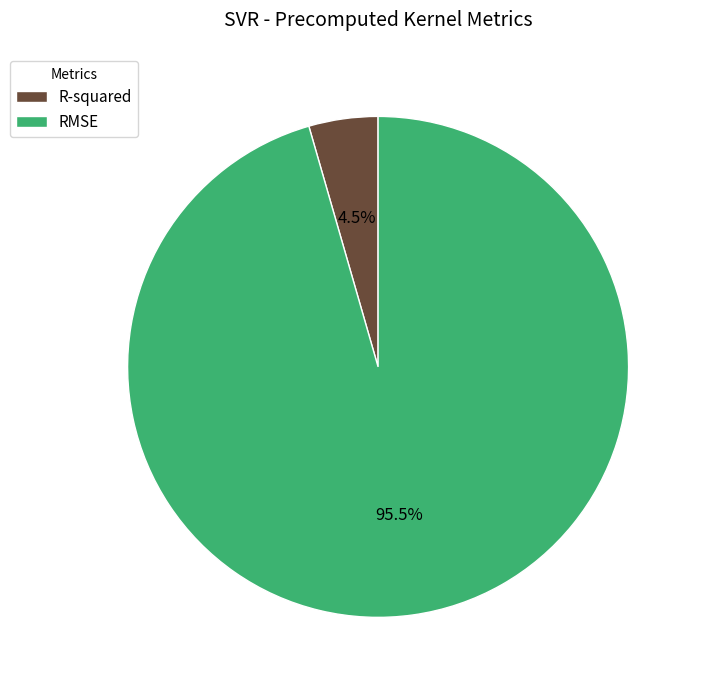

Does R-squared represent more than half of the total?

No